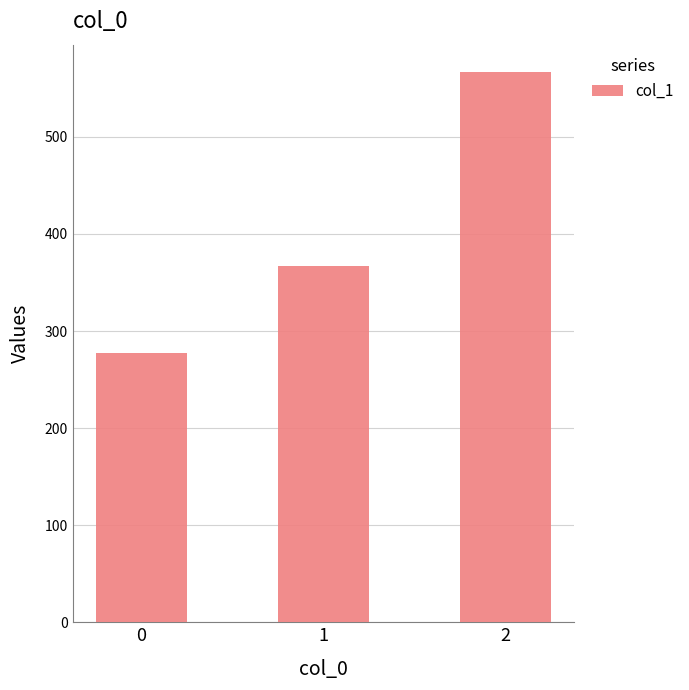

At which label is the value closest to 422?

1